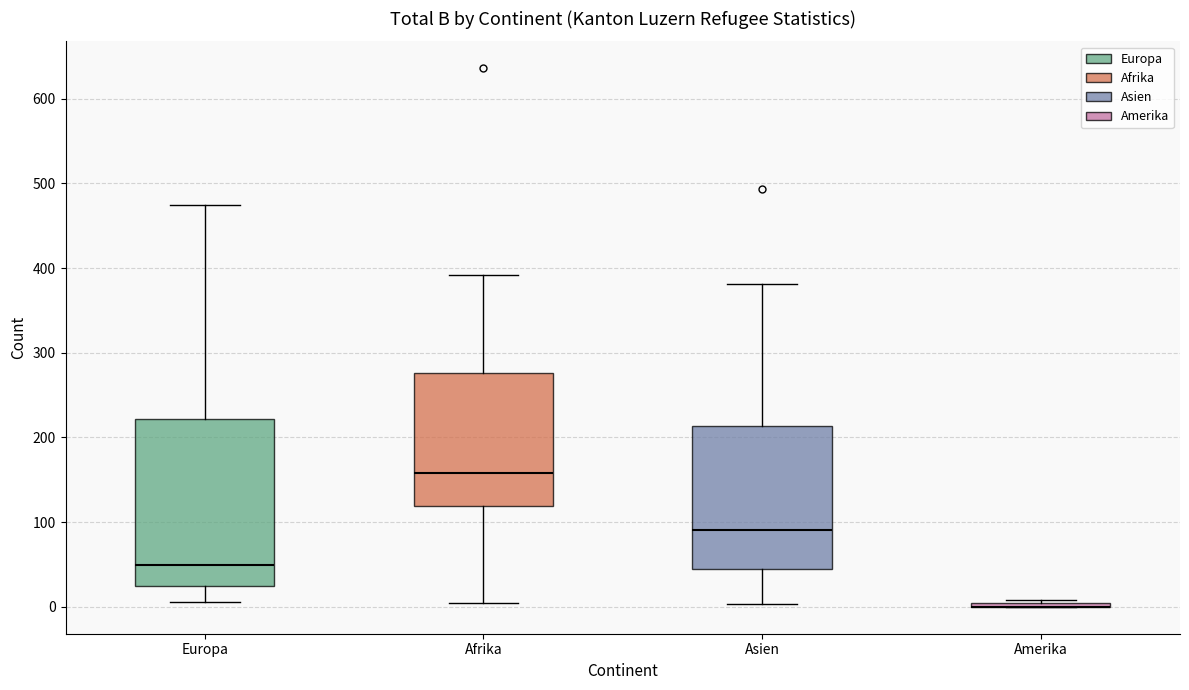

Where does the lower whisker of the box for Afrika end on the y-axis? The values are not printed on the chart, so give them approximately, as read against the axis.

10